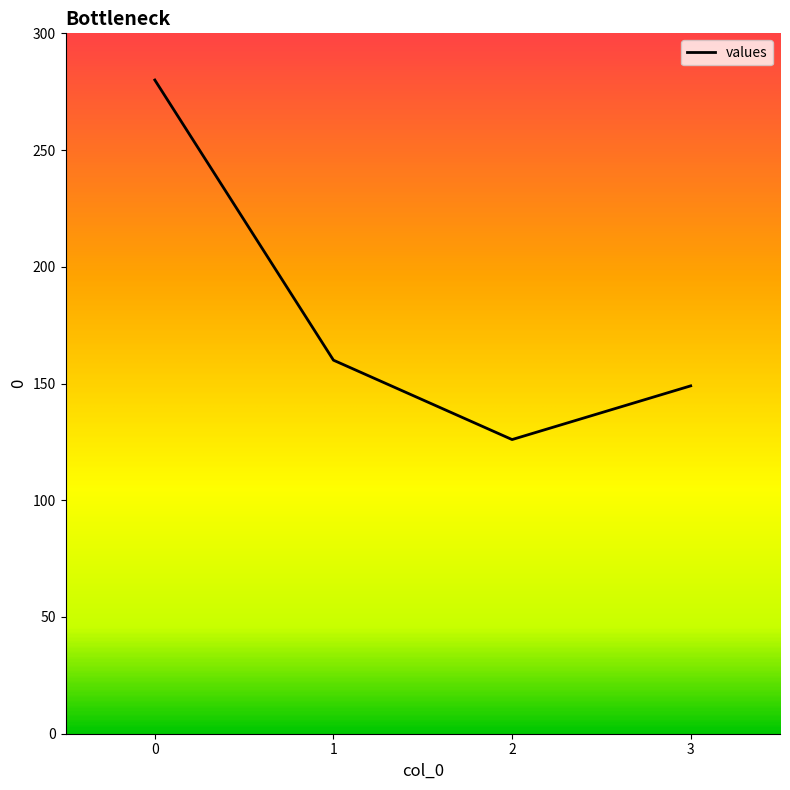

Reading left to right, transcribe all the data shown in this chart.

0=280	1=160	2=126	3=149